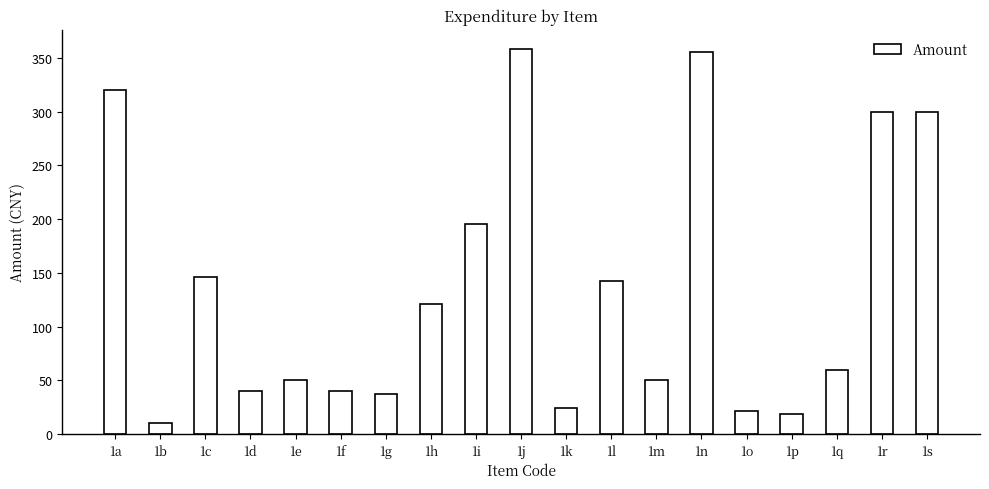

Approximately how many times larger is the value at 1f compared to 1n?

0.1